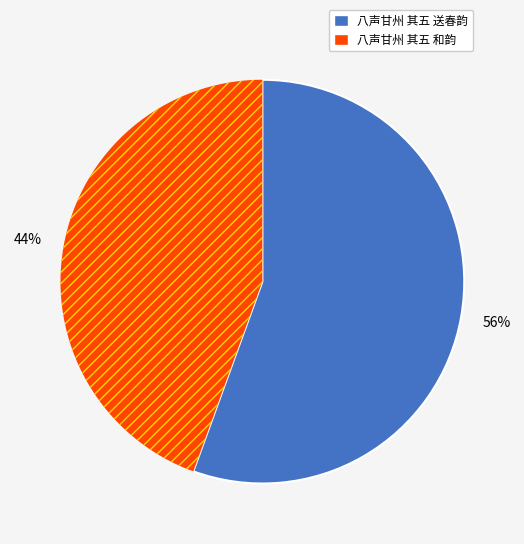

Combined, do 八声甘州 其五 送春韵 and 八声甘州 其五 和韵 account for over 50%?

Yes